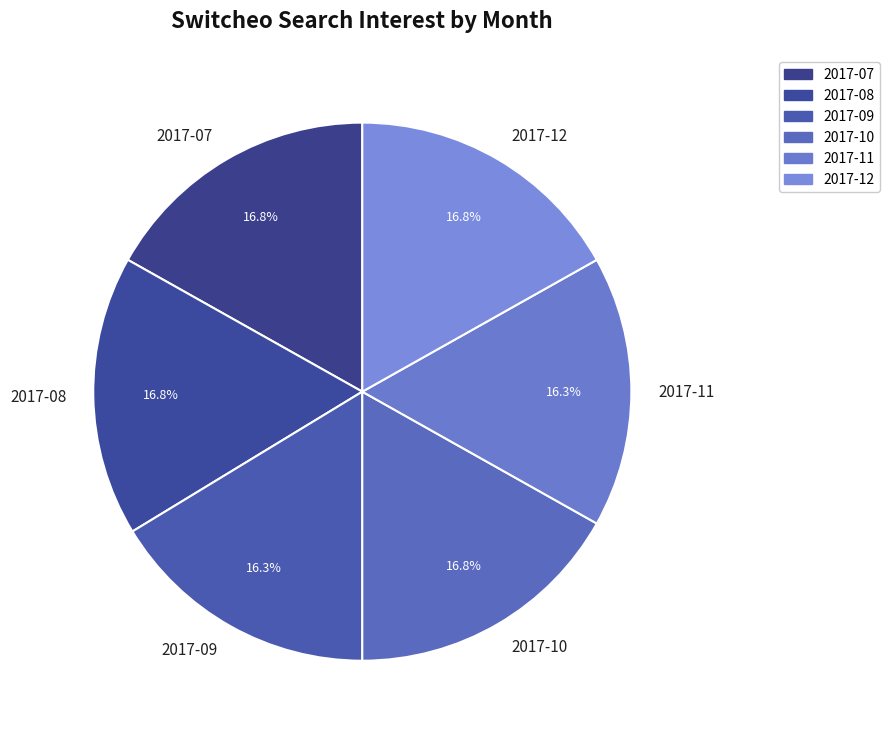

Combined, what portion of the pie is 2017-11 and 2017-12?

33.2%